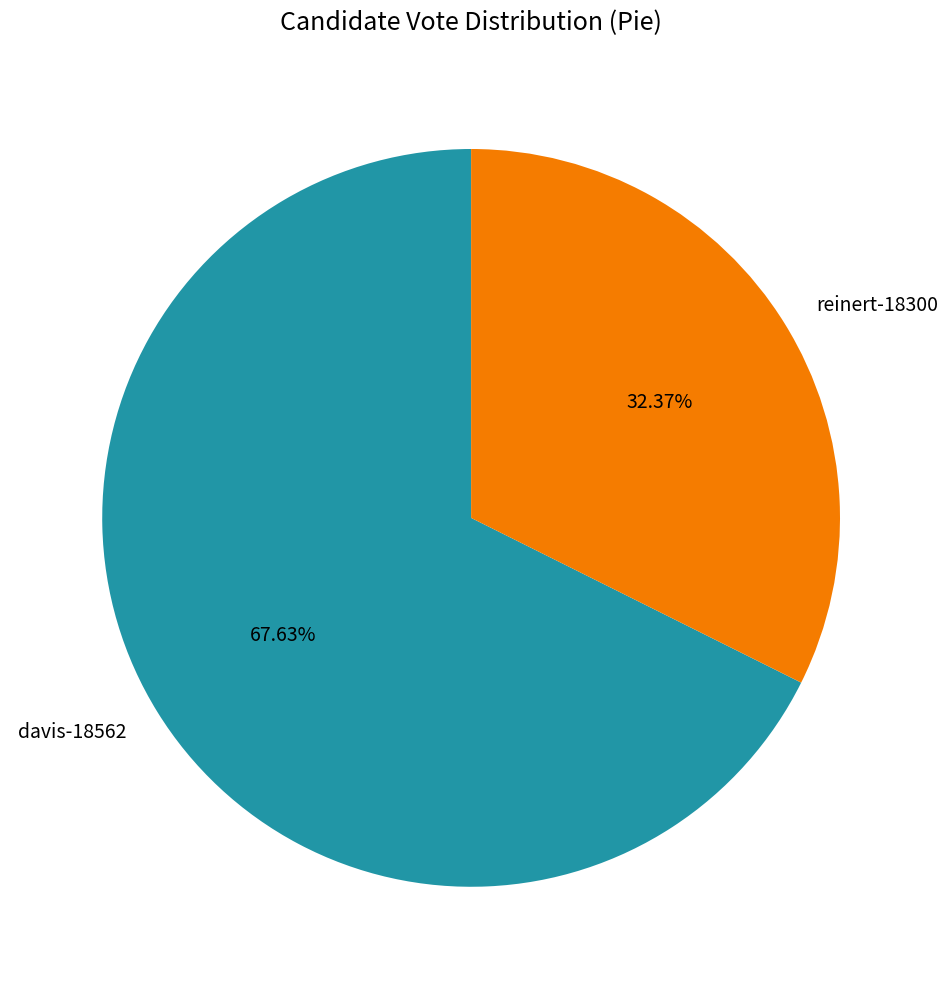

What percentage is the reinert-18300 slice, to the nearest percent?

32%